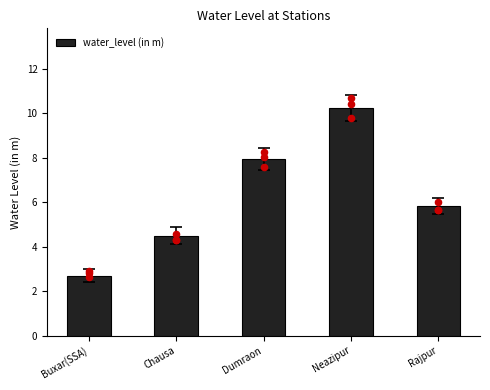

Which has a higher value, Chausa or Neazipur?

Neazipur